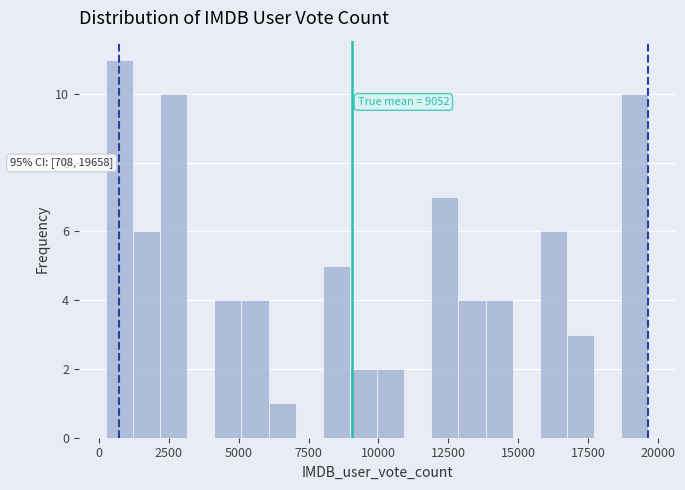

Read against the x-axis, roughly where is the centre of the tallest bar?

500